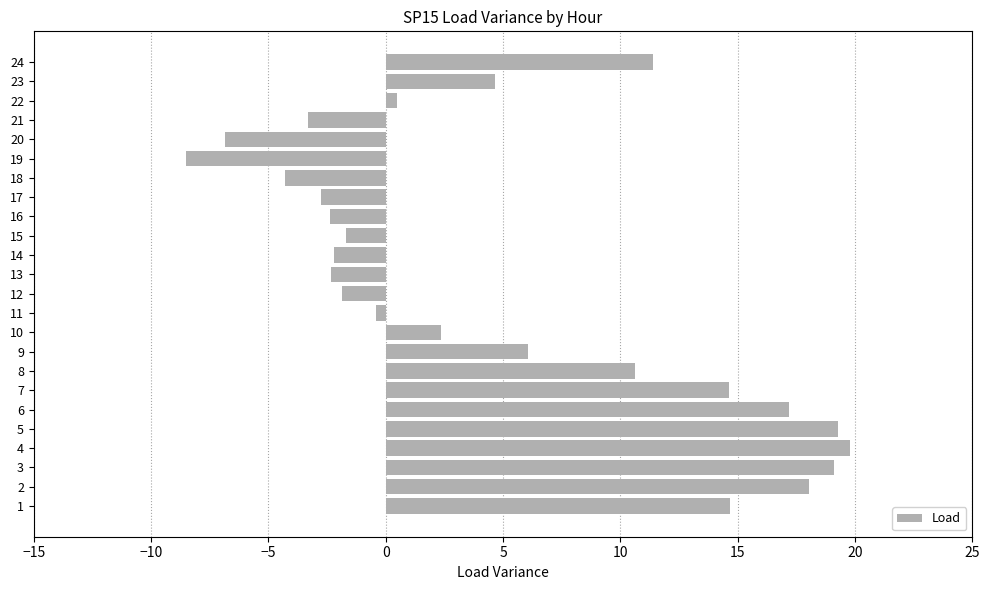

Which category has the lowest value across all series?

19